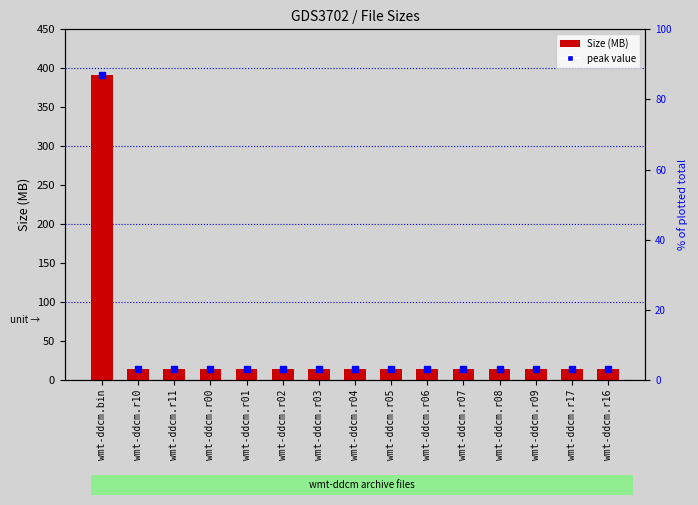

Reading left to right, transcribe all the data shown in this chart.

391.6	14.3	14.3	14.3	14.3	14.3	14.3	14.3	14.3	14.3	14.3	14.3	14.3	14.3	14.3